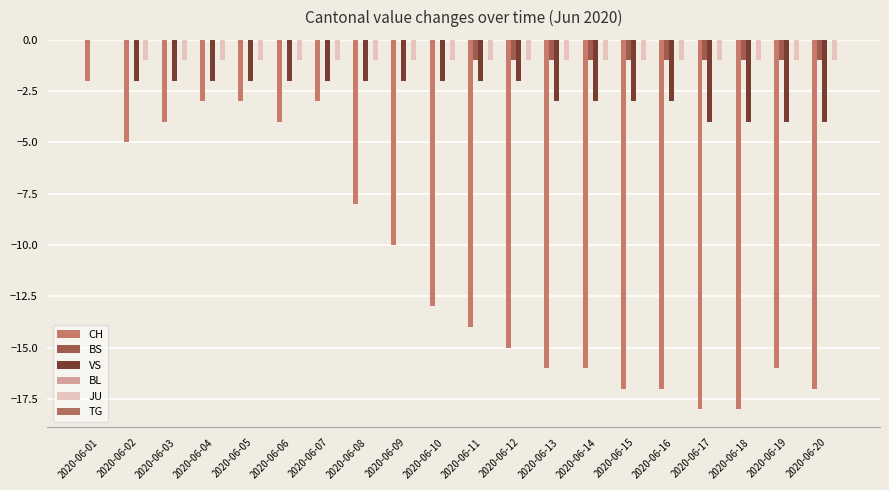

How many categories are shown in the chart?

20